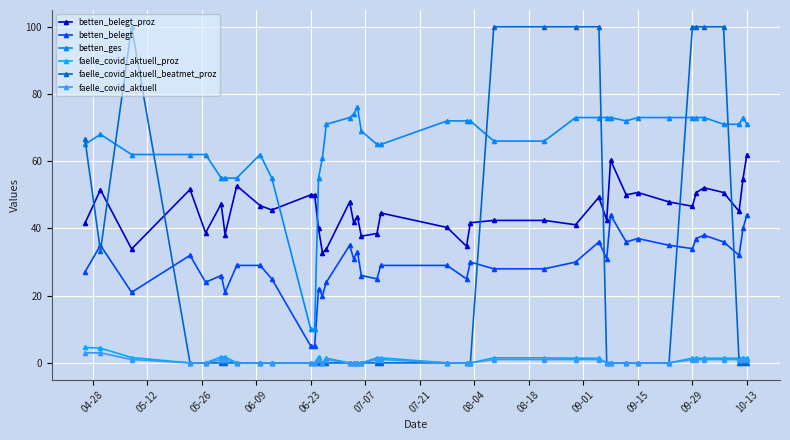

What is the maximum value for faelle_covid_aktuell_proz?

4.6